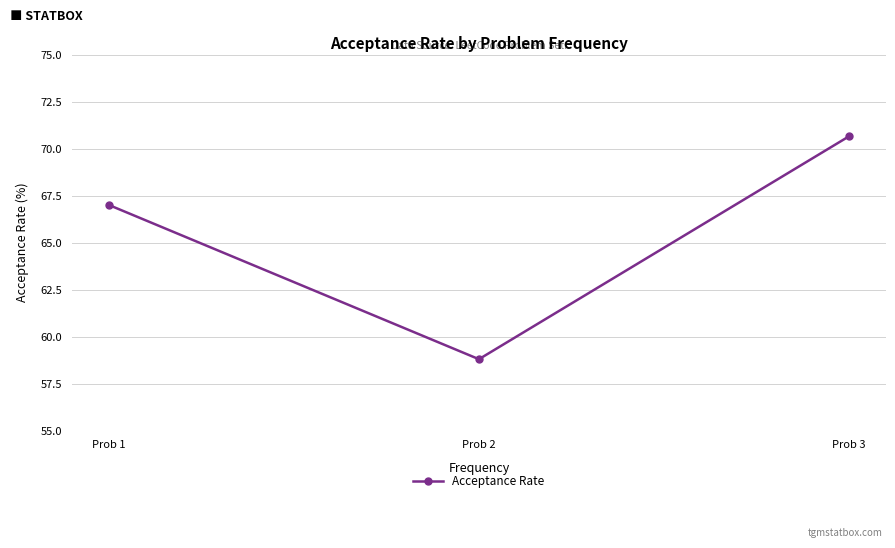

What is the difference between the maximum and minimum values?

11.9